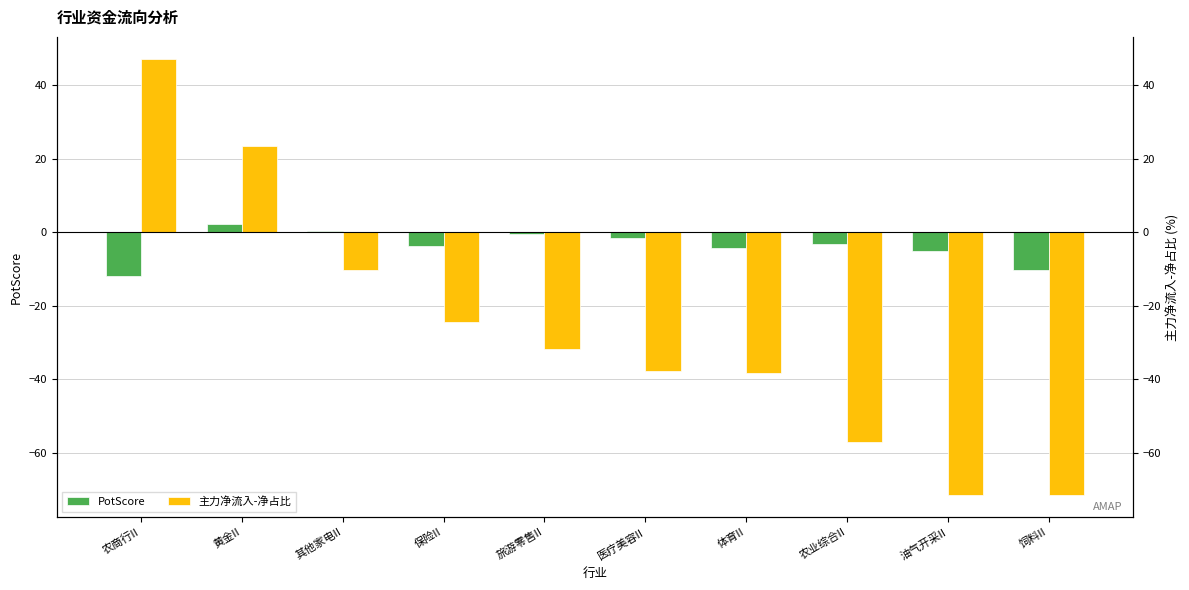

Reading left to right, transcribe all the data shown in this chart.

PotScore: -11.9	2.3	0.5	-3.6	-0.5	-1.5	-4.2	-3.2	-5.0	-10.2
主力净流入-净占比: 47.1	23.5	-10.3	-24.4	-31.6	-37.7	-38.2	-57.0	-71.4	-71.5